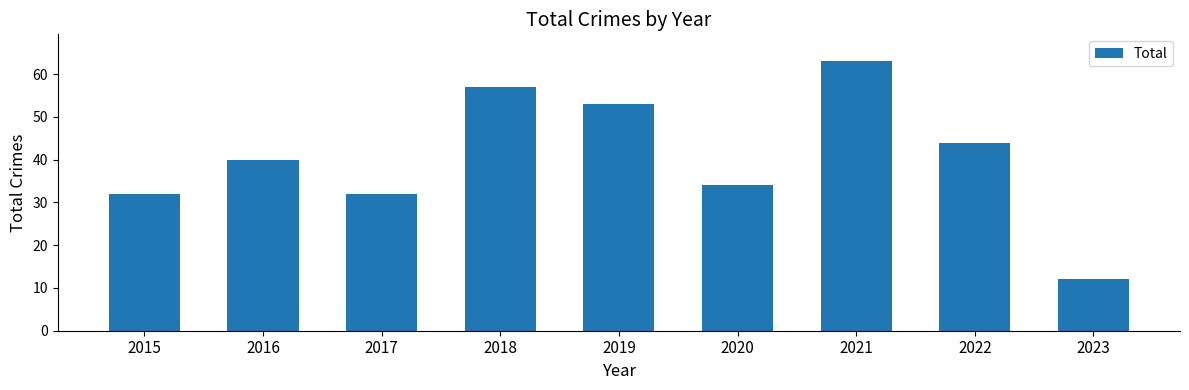

What is the difference between the maximum and second lowest values?

31